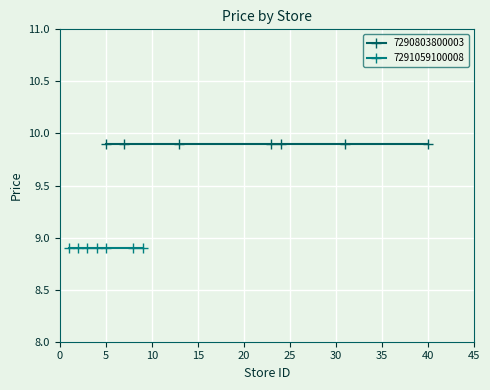

What is the greatest value displayed?

9.9